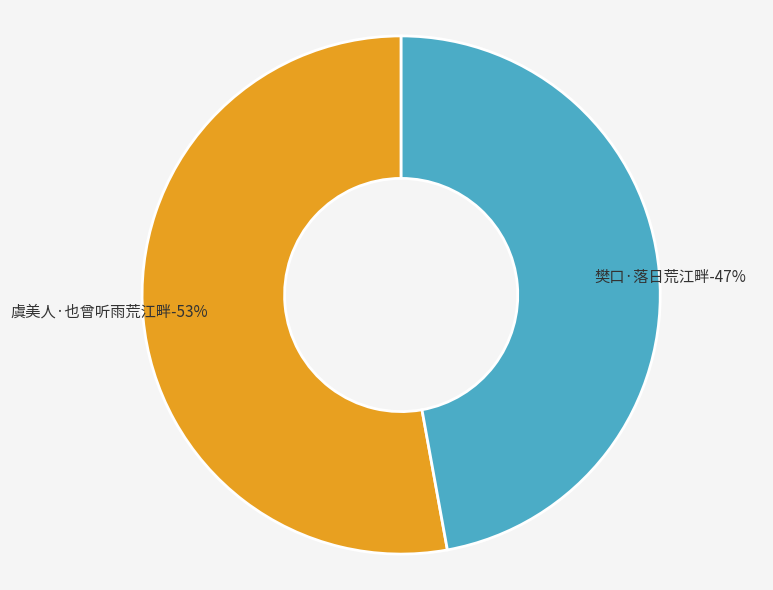

How many segments does this pie chart have?

2